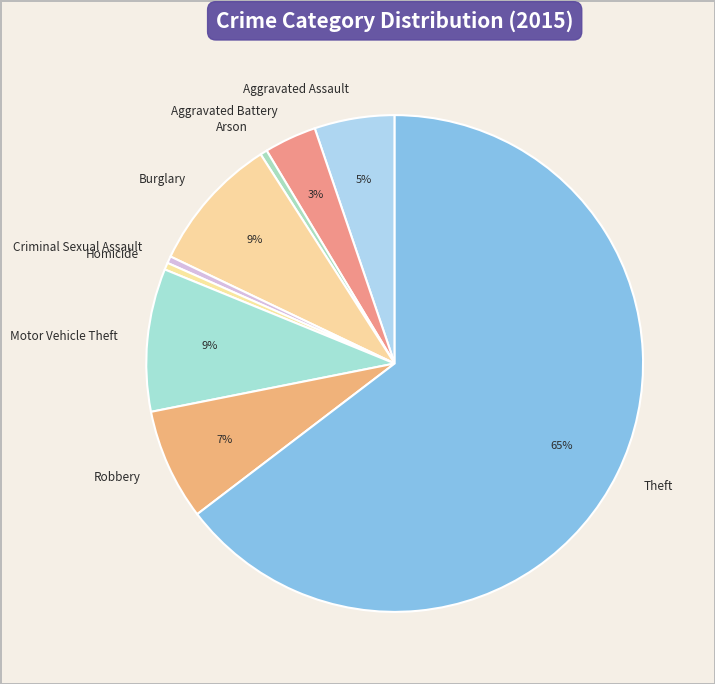

To the nearest percent, what percentage of the pie is Burglary?

9%